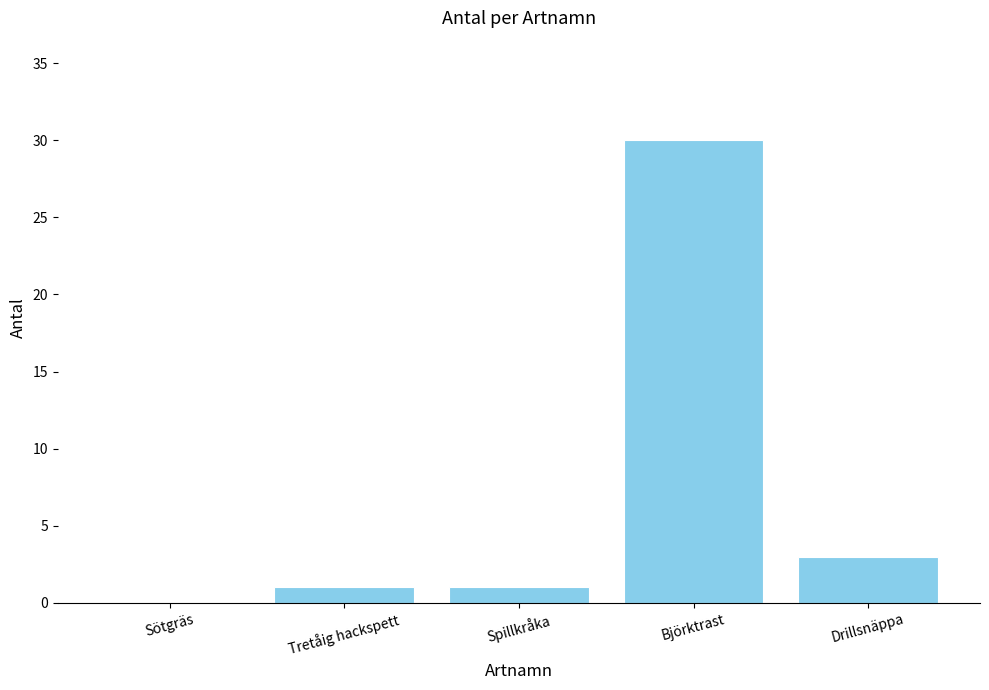

The value at Björktrast is 7. True or false?

False